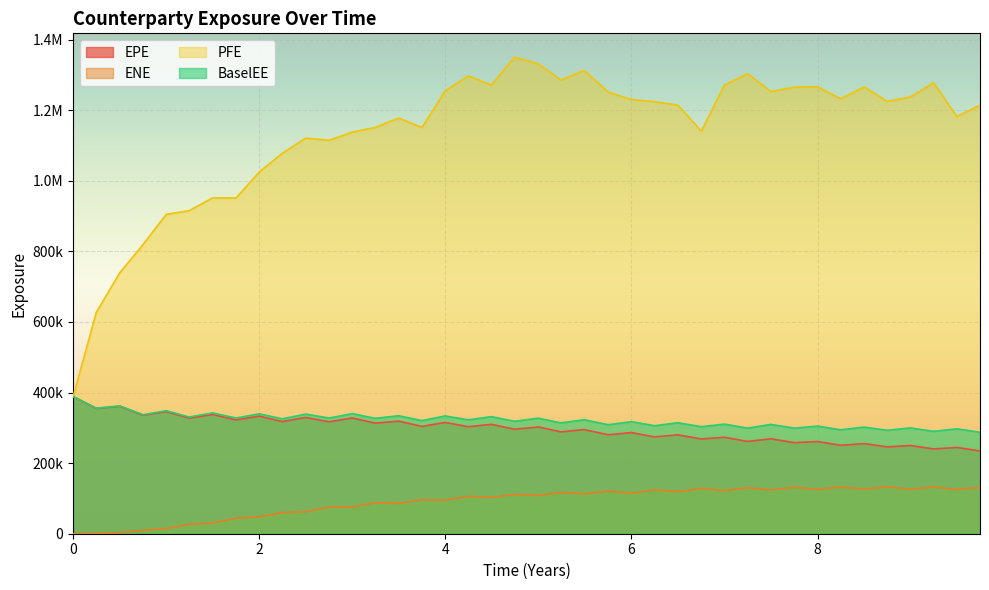

What is the label of the 10th point from the left?

2.24658